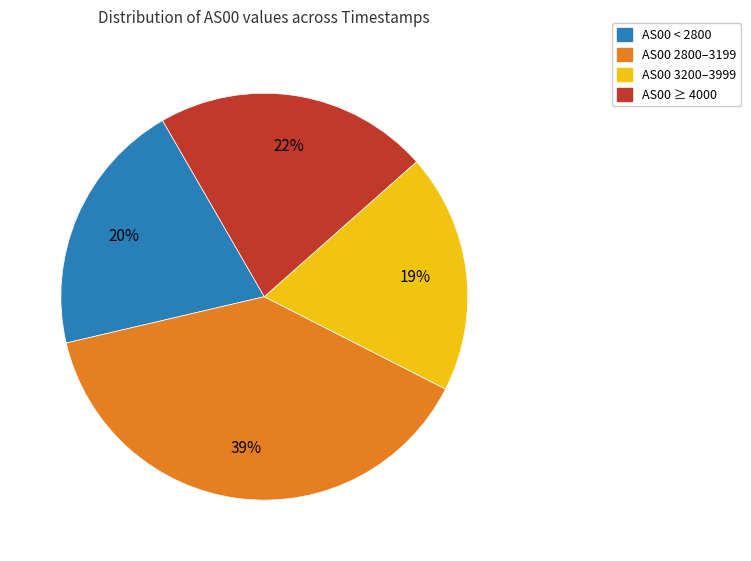

Does any single category account for the majority?

No